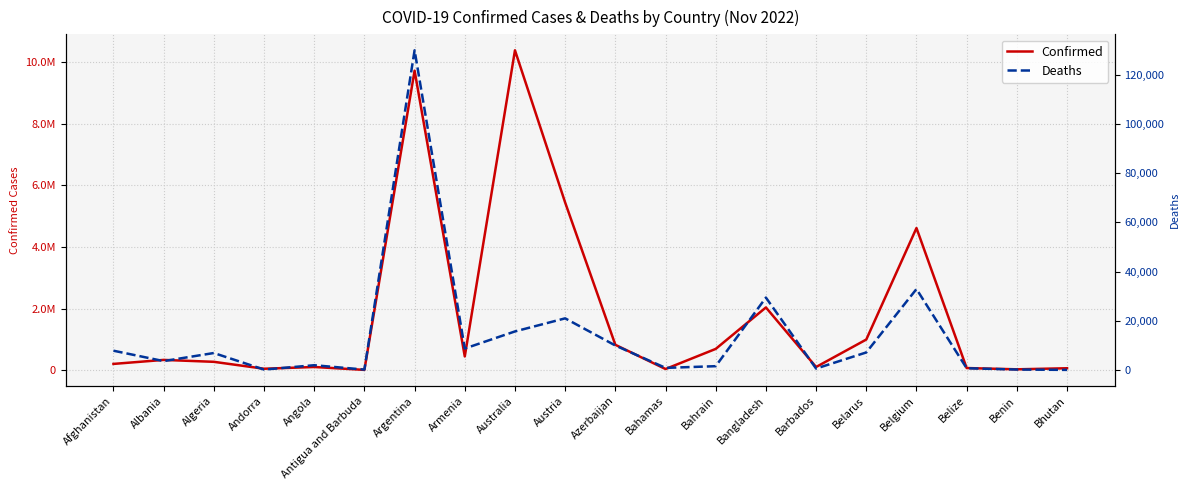

Which has a higher value, Bhutan or Bangladesh?

Bangladesh